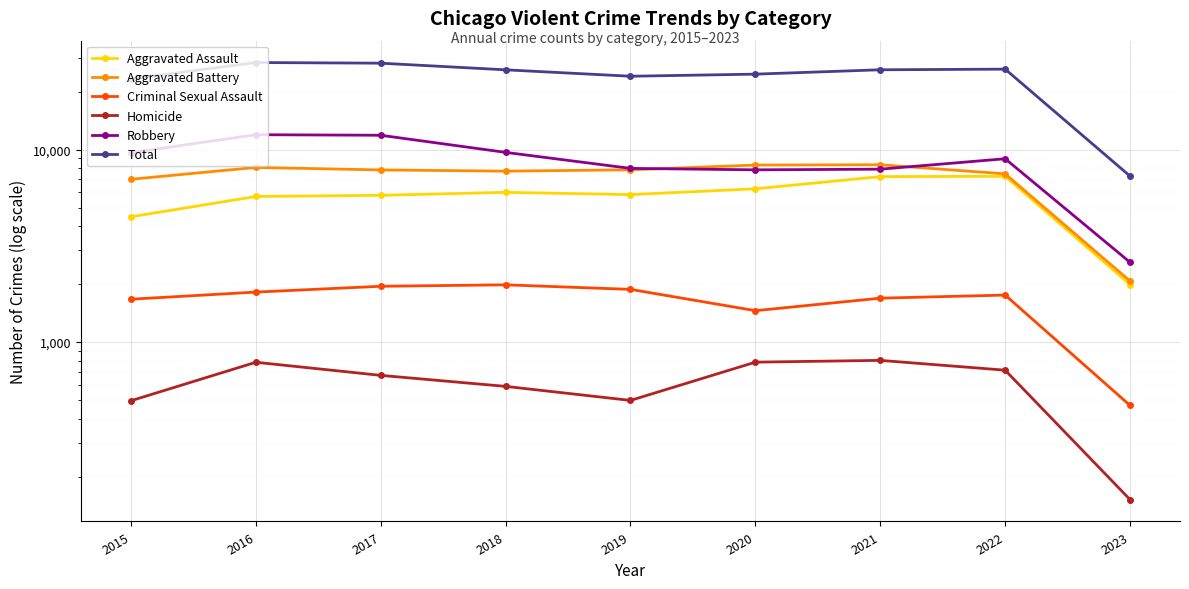

True or false: Criminal Sexual Assault and Robbery intersect in this chart.

False